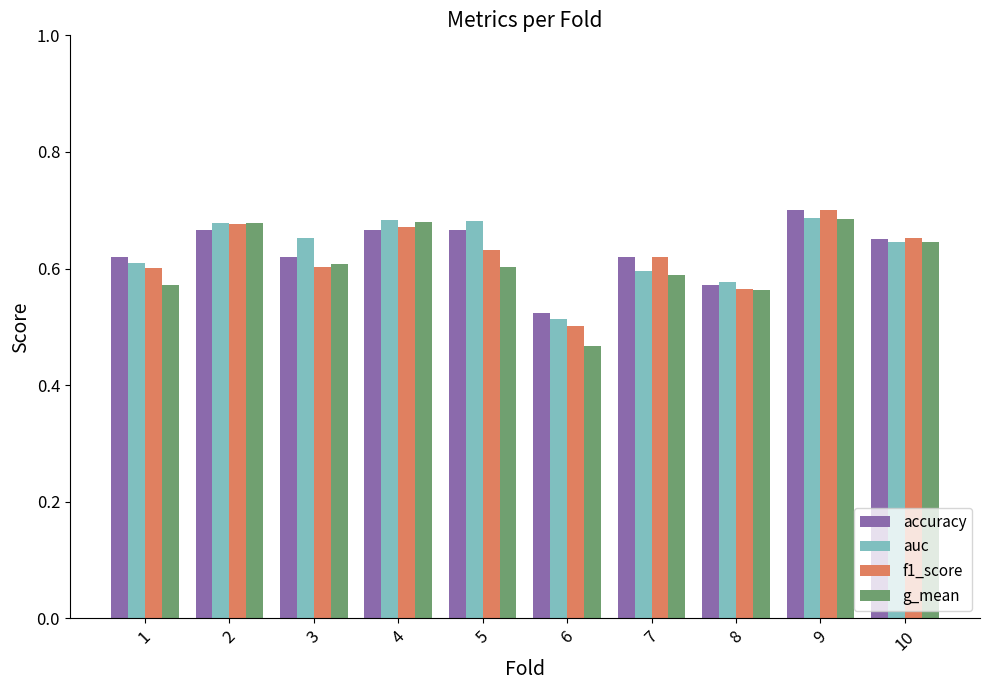

True or false: g_mean has a value of 0.4 at 2.

False